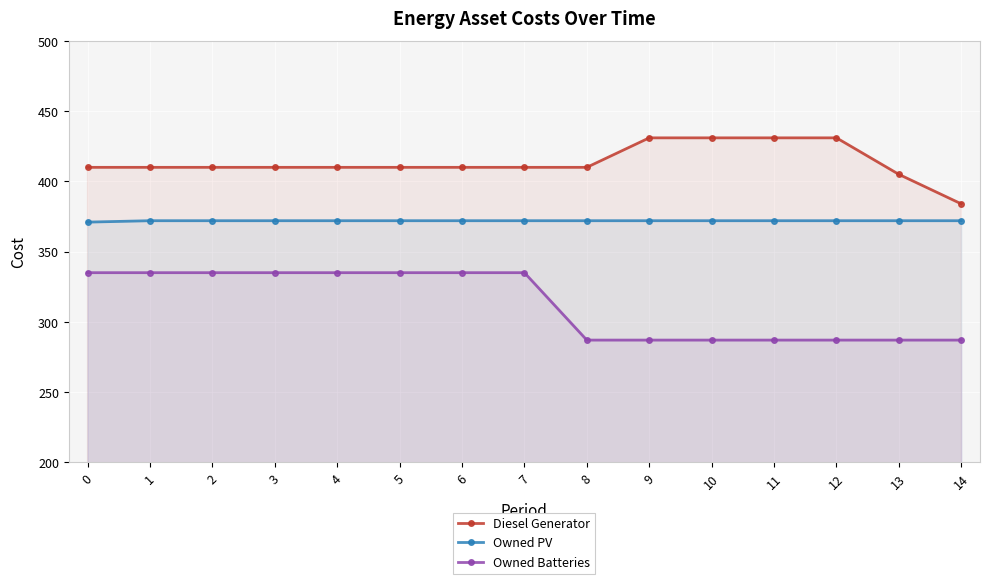

Reading right to left, extract all data points from this chart.

Diesel Generator: 384	405	431	431	431	431	410	410	410	410	410	410	410	410	410
Owned PV: 372	372	372	372	372	372	372	372	372	372	372	372	372	372	371
Owned Batteries: 287	287	287	287	287	287	287	335	335	335	335	335	335	335	335